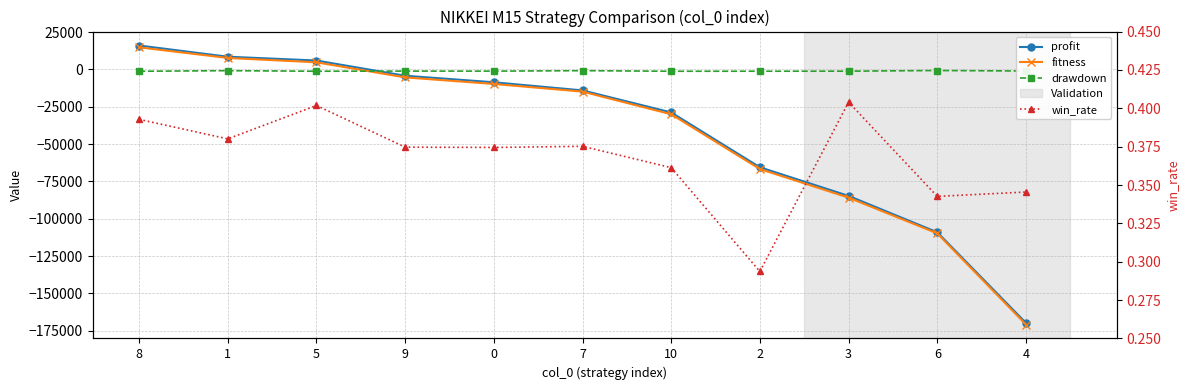

Which label corresponds to the largest value in the chart?

8